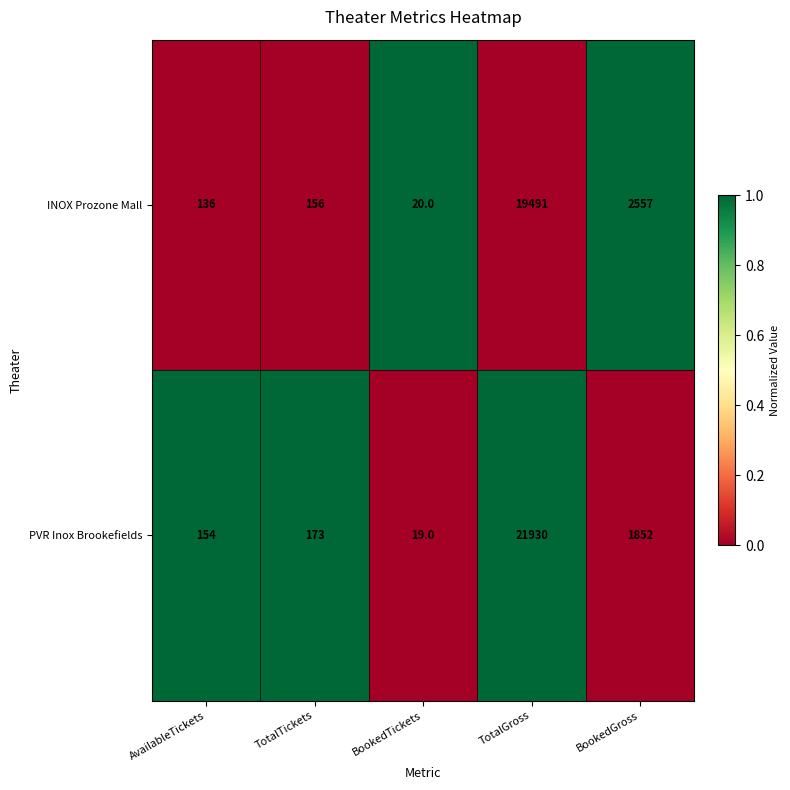

List the series in order of their overall mean, highest first.

PVR Inox Brookefields, INOX Prozone Mall